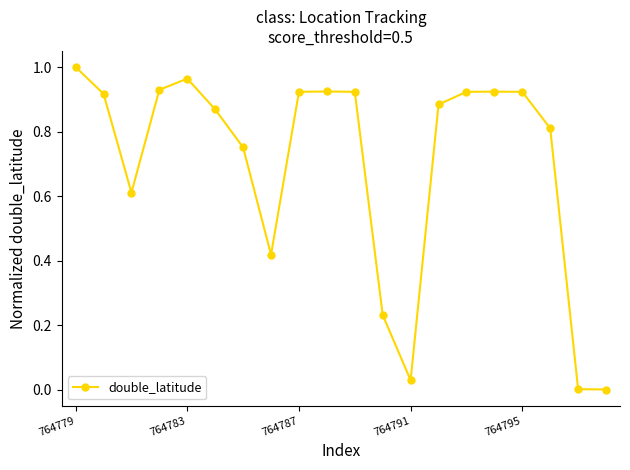

What is the sum of all values?

14.0